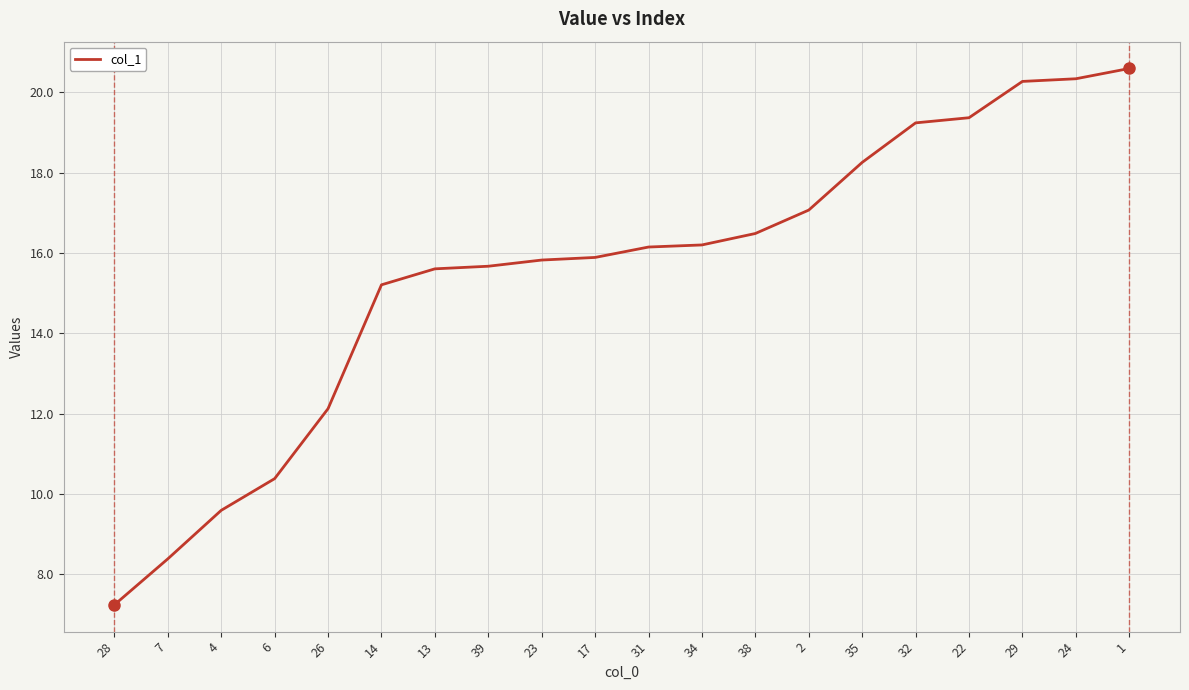

Where does the data first go above 16?

31